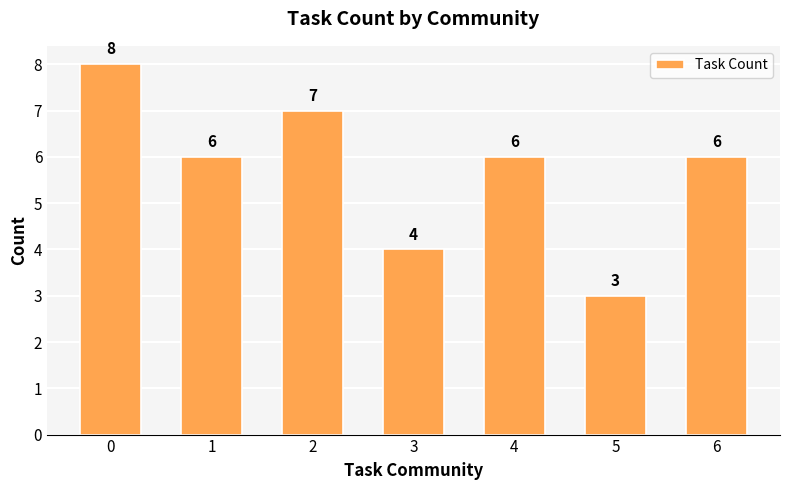

Which category has the lowest value across all series?

5